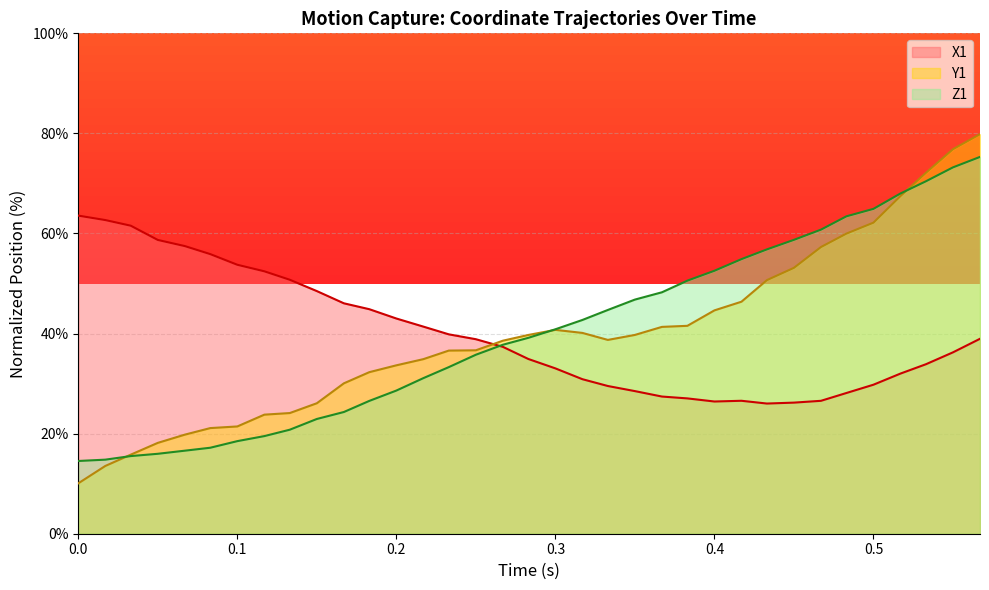

What is the highest value of the Z1 series?

75.3